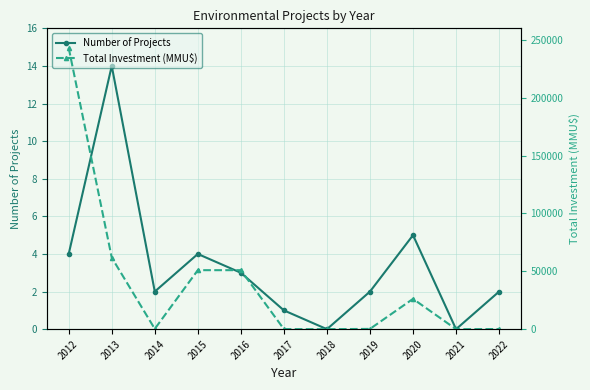

At which category is the sum across all series the highest?

2012